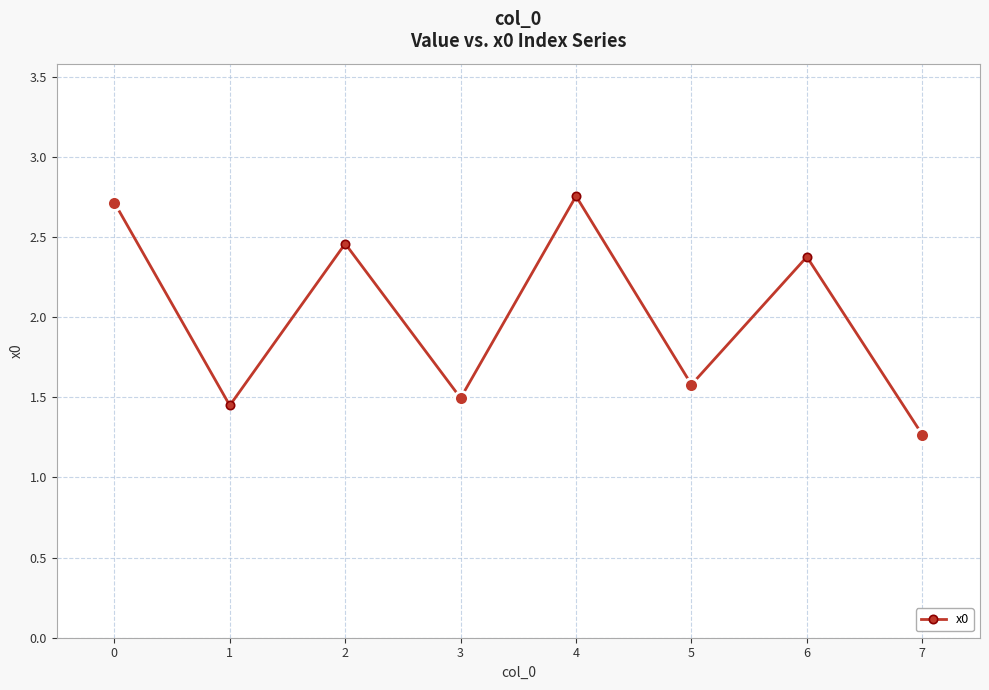

Between 5 and 3, which is larger?

5